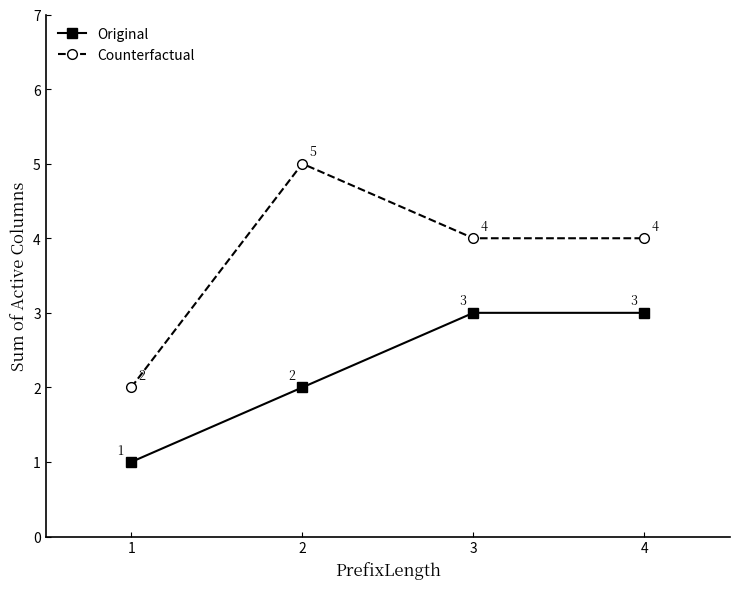

True or false: Counterfactual and Original cross at least once.

False